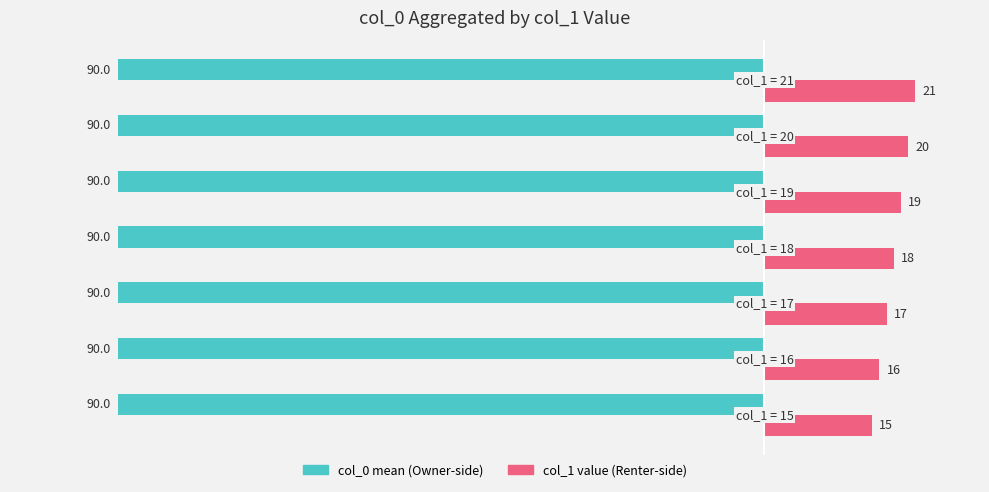

What is the maximum value shown in the chart?

21